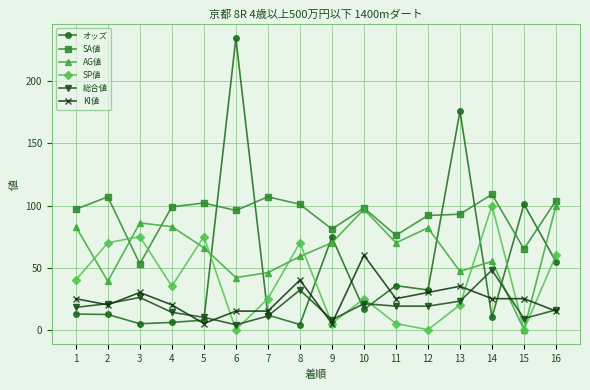

Which series has the largest total across all categories?

SA値